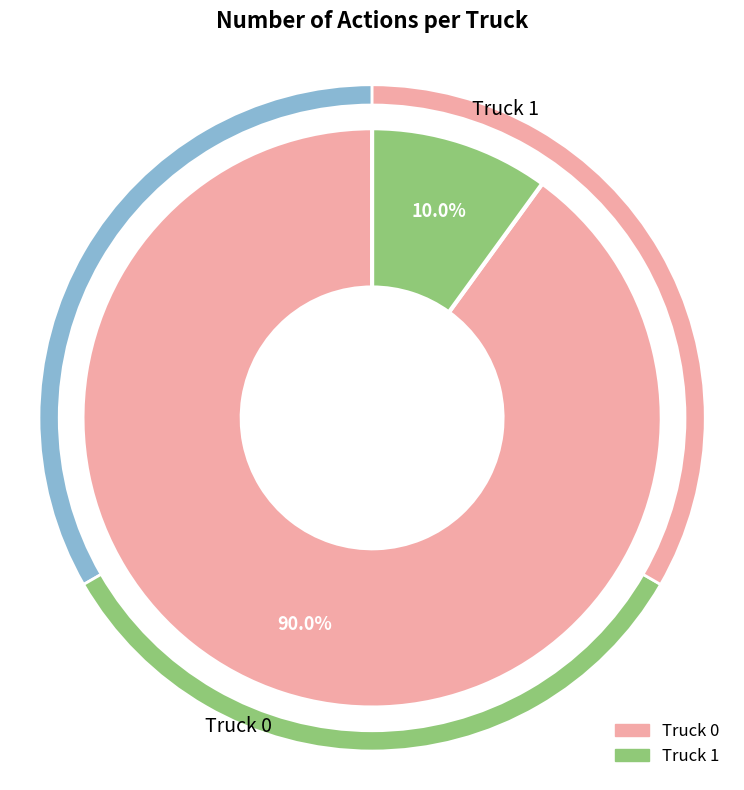

To the nearest percent, what is the difference between the Truck 1 and Truck 0 slice percentages?

80%